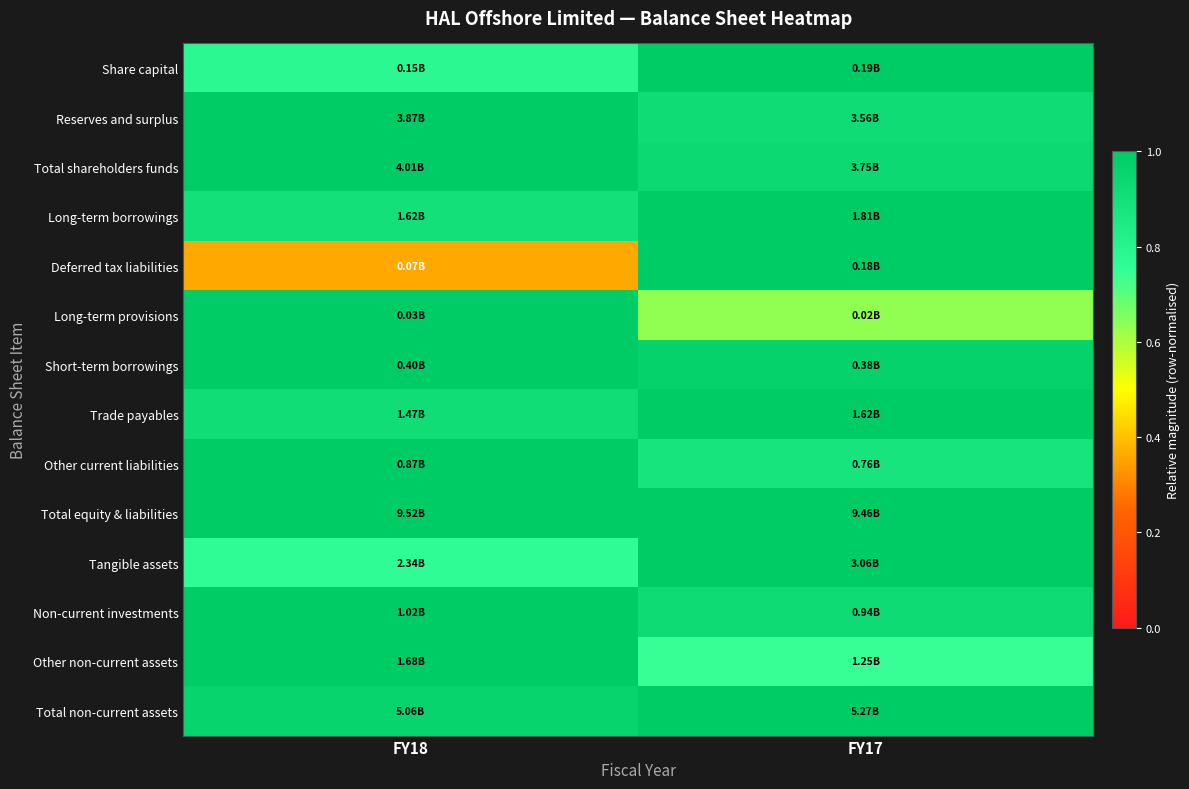

Count the number of data series in this chart.

14